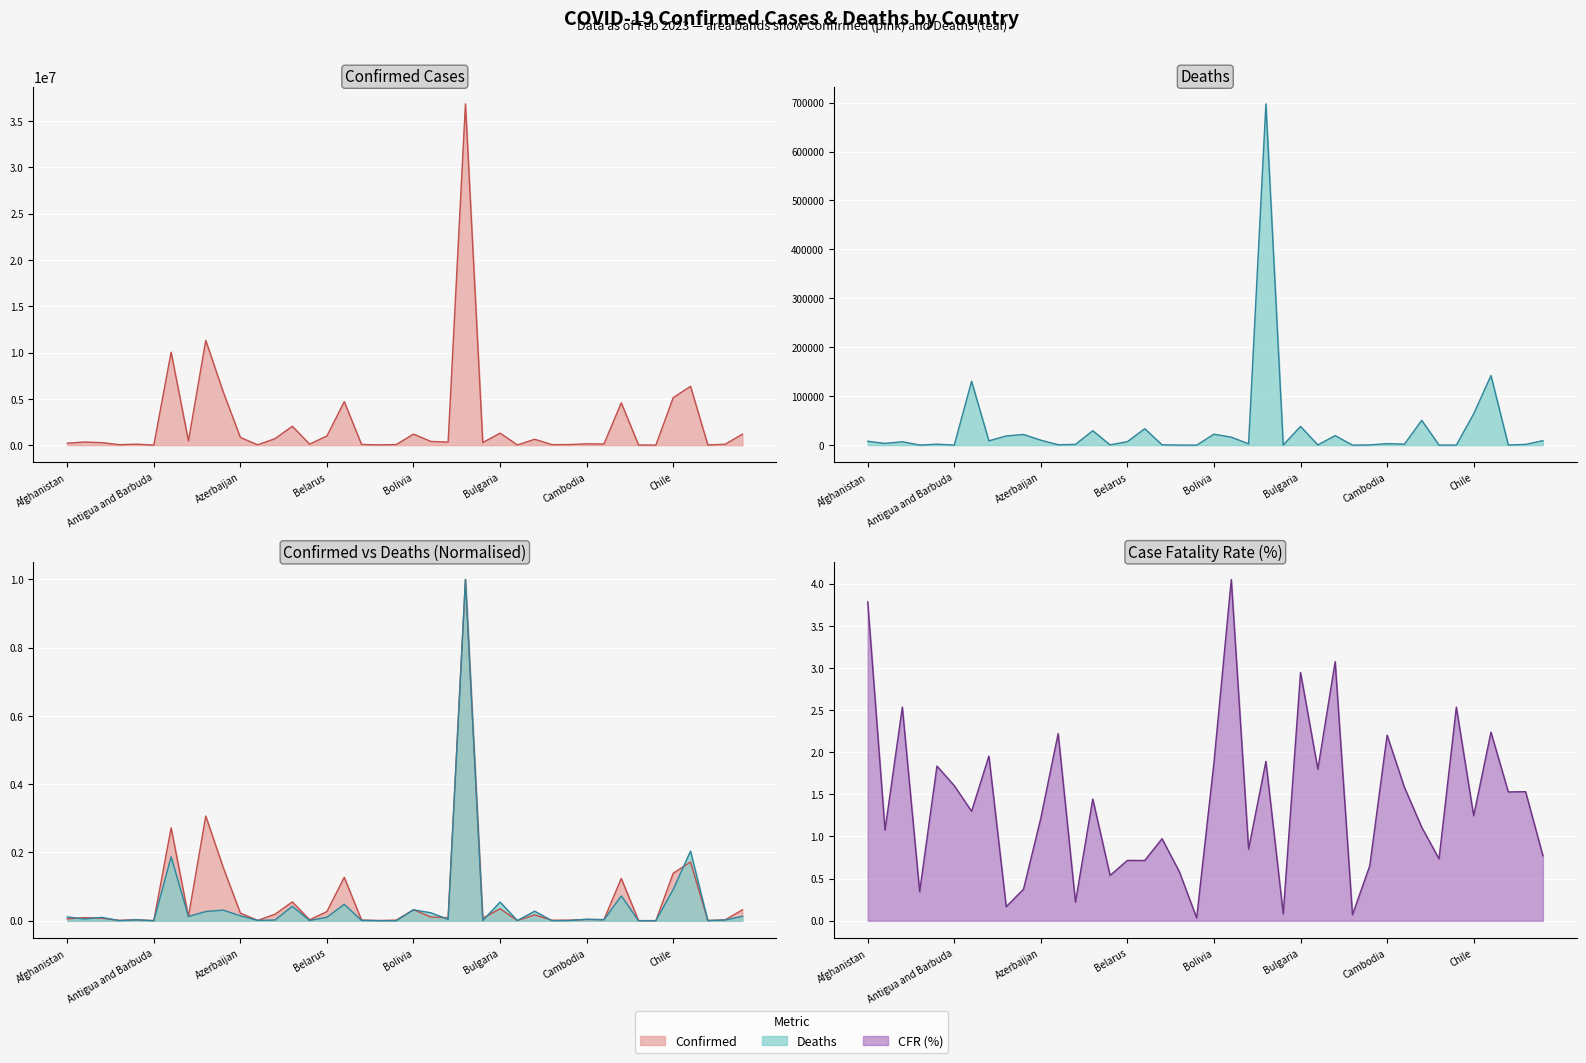

The Confirmed series shows 633840 at Burma. True or false?

True